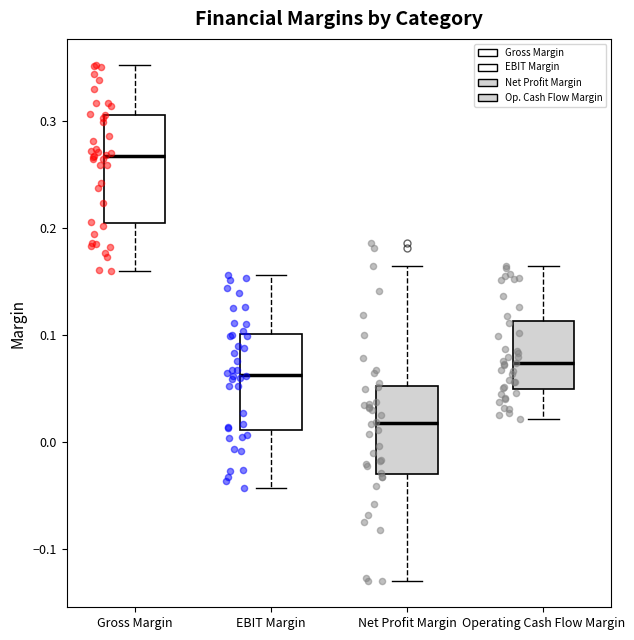

Reading left to right, read every box against the y-axis: the position of its median line, the range the box covers, and the ends of its whiskers. The values are not printed on the chart, so give them approximately, as read against the axis.

Gross Margin: median 0.27, box 0.20 to 0.31, whiskers 0.16 to 0.35
EBIT Margin: median 0.06, box 0.01 to 0.10, whiskers -0.04 to 0.16
Net Profit Margin: median 0.02, box -0.03 to 0.05, whiskers -0.13 to 0.17
Operating Cash Flow Margin: median 0.07, box 0.05 to 0.11, whiskers 0.02 to 0.16